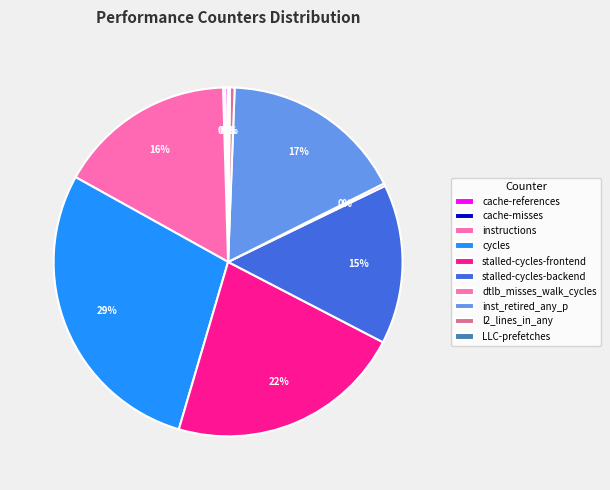

Which category has the biggest portion of the pie?

cycles